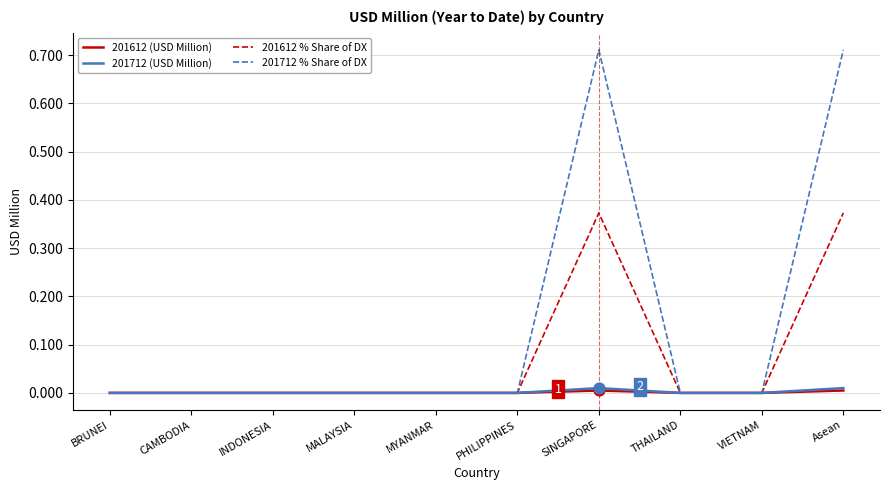

Which series has the largest total across all categories?

201712 % Share of DX